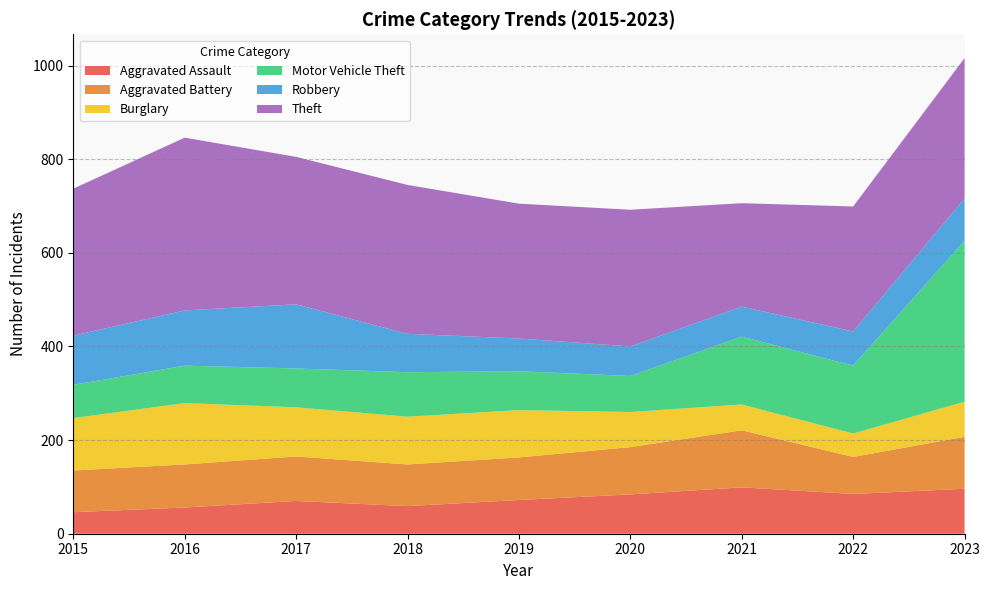

Reading left to right, extract all data points from this chart.

Aggravated Assault: 2015=46	2016=56	2017=70	2018=59	2019=72	2020=84	2021=99	2022=85	2023=96
Aggravated Battery: 2015=89	2016=92	2017=95	2018=89	2019=91	2020=101	2021=122	2022=79	2023=111
Burglary: 2015=112	2016=131	2017=105	2018=102	2019=101	2020=75	2021=55	2022=50	2023=75
Motor Vehicle Theft: 2015=71	2016=80	2017=83	2018=95	2019=83	2020=77	2021=145	2022=145	2023=344
Robbery: 2015=105	2016=118	2017=137	2018=82	2019=70	2020=63	2021=64	2022=73	2023=90
Theft: 2015=314	2016=369	2017=315	2018=318	2019=288	2020=292	2021=221	2022=267	2023=300